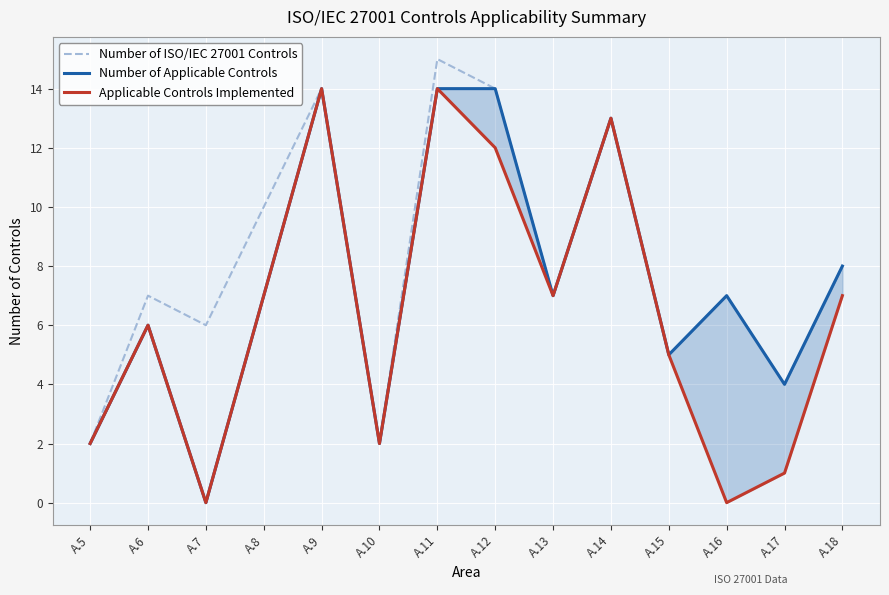

List the series in order of their peak value, lowest first.

Number of Applicable Controls, Applicable Controls Implemented, Number of ISO/IEC 27001 Controls